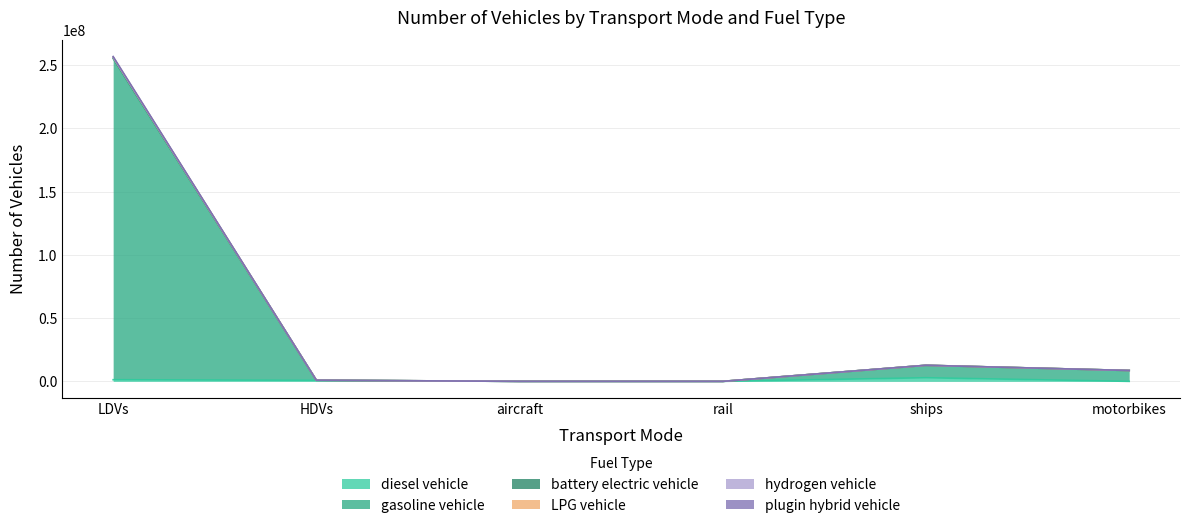

What is the sum of the hydrogen vehicle values at rail and motorbikes?

8598832.3